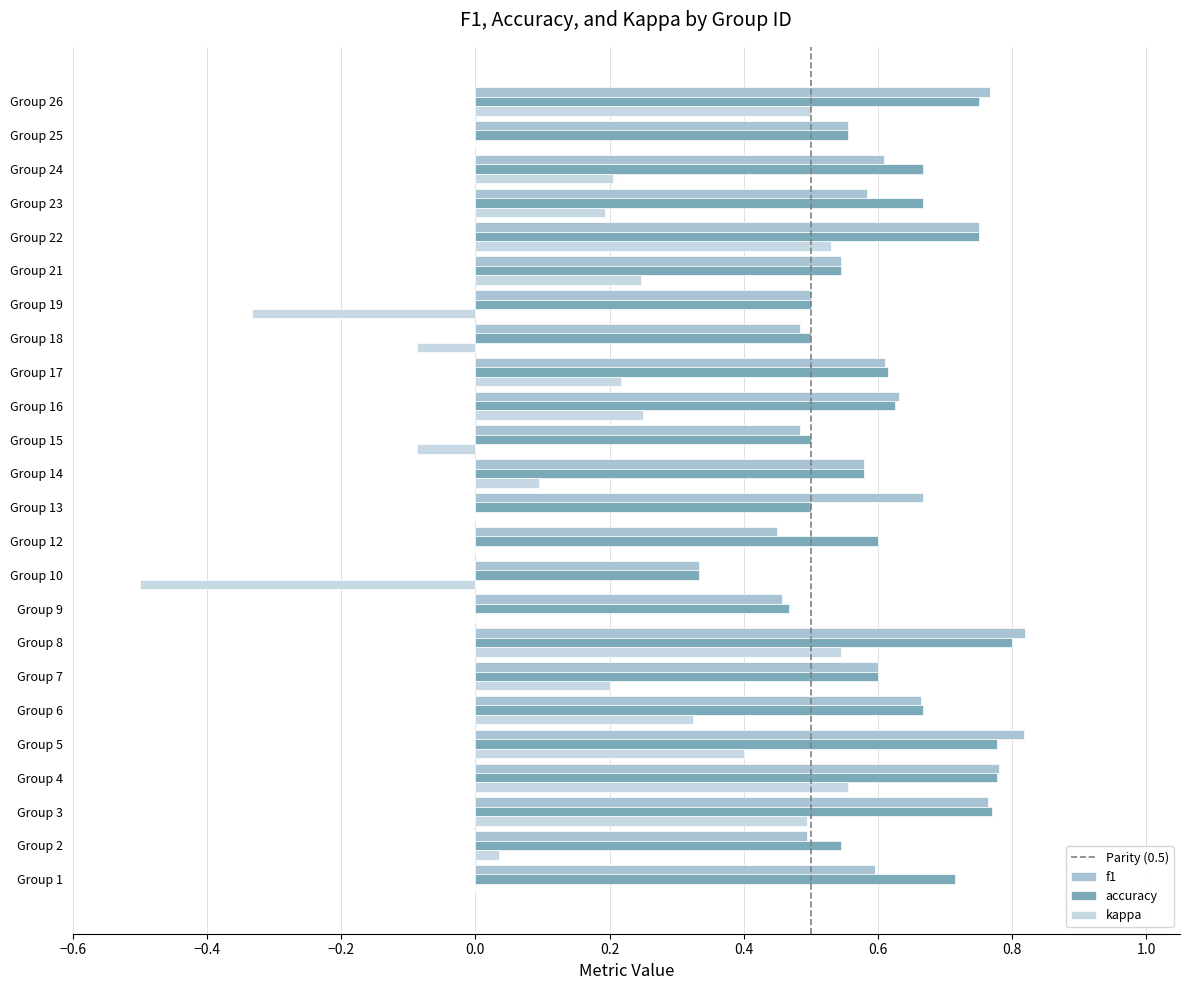

Reading left to right, list all the values displayed in this chart.

f1: 0.6	0.5	0.8	0.8	0.8	0.7	0.6	0.8	0.5	0.3	0.5	0.7	0.6	0.5	0.6	0.6	0.5	0.5	0.5	0.8	0.6	0.6	0.6	0.8
kappa: 0.0	0.0	0.5	0.6	0.4	0.3	0.2	0.5	0.0	-0.5	0.0	0.0	0.1	-0.1	0.2	0.2	-0.1	-0.3	0.2	0.5	0.2	0.2	0.0	0.5
accuracy: 0.7	0.5	0.8	0.8	0.8	0.7	0.6	0.8	0.5	0.3	0.6	0.5	0.6	0.5	0.6	0.6	0.5	0.5	0.5	0.8	0.7	0.7	0.6	0.8